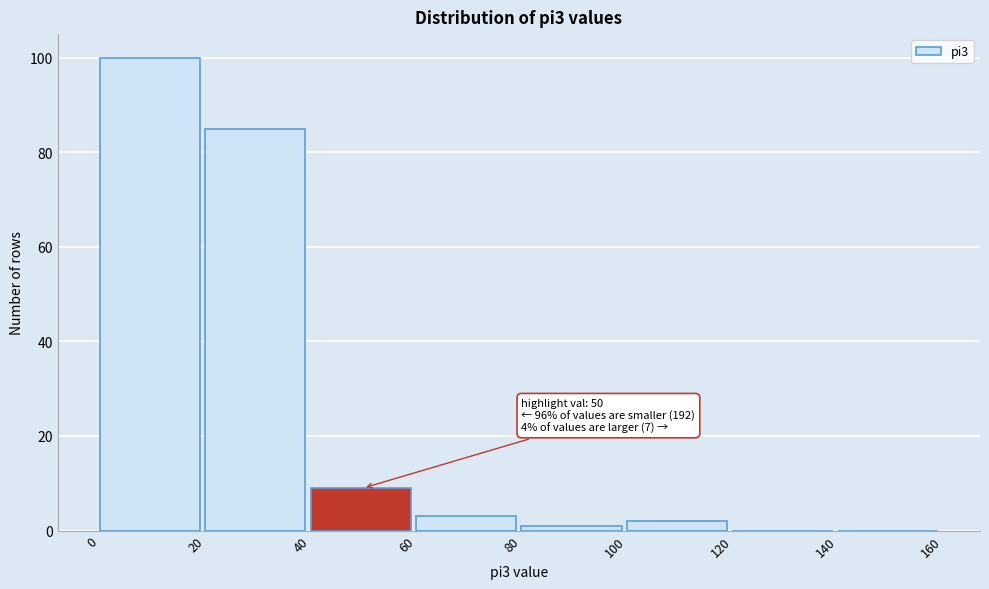

Which range on the x-axis has the tallest bar?

0 to 20